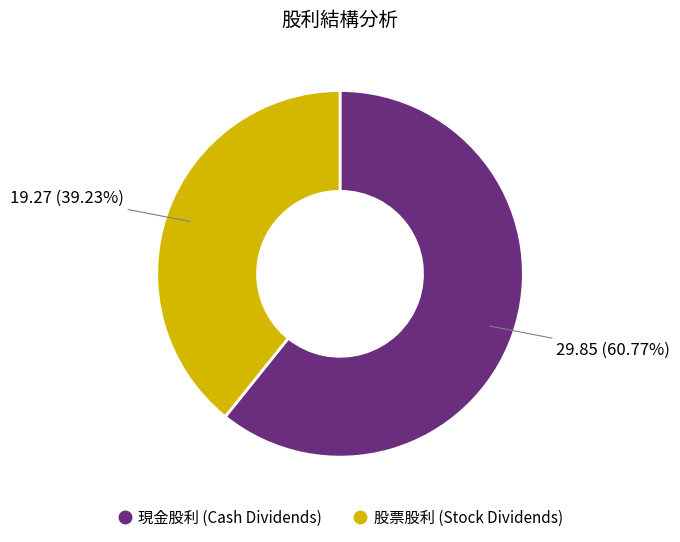

Count the number of slices in the pie.

2